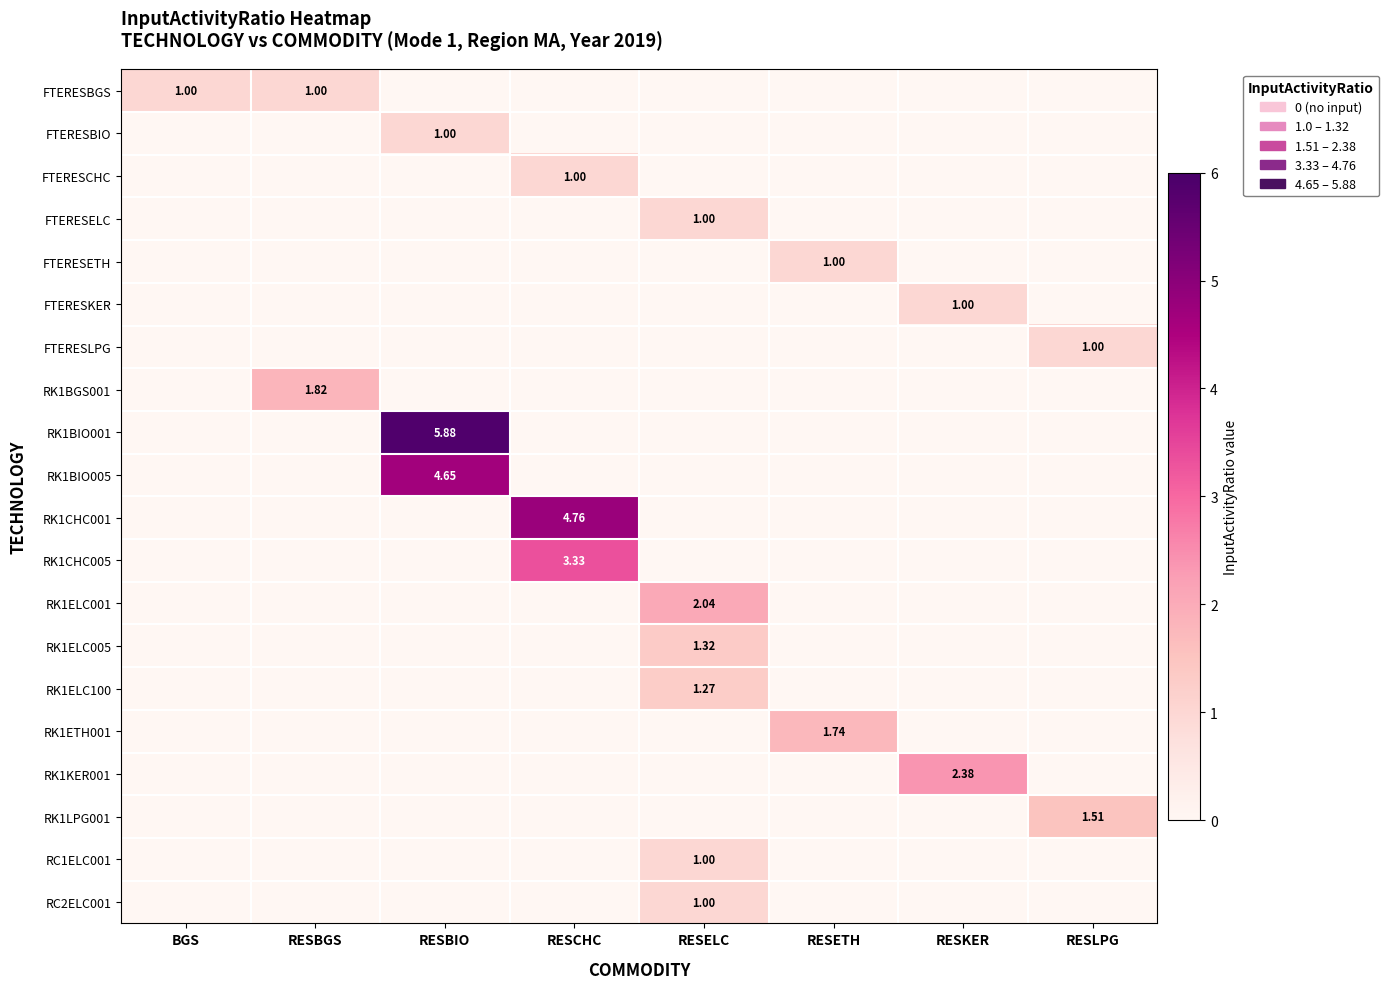

How many series are shown in this chart?

20